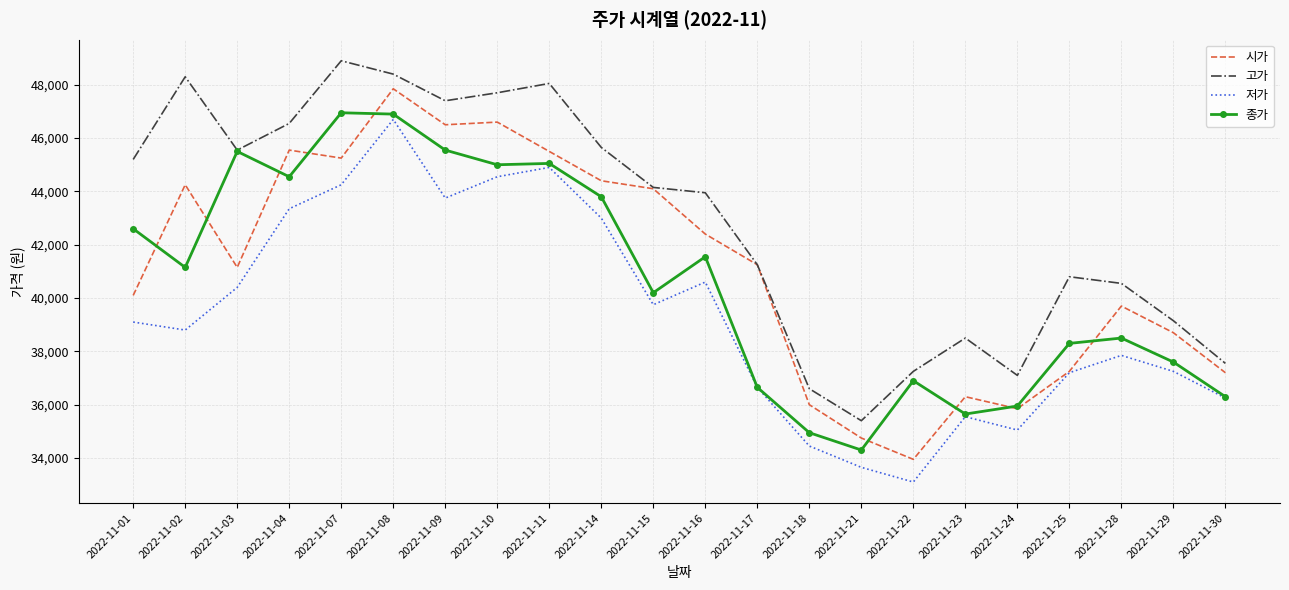

What is the spread (max minus min) of values at 2022-11-15?

4400